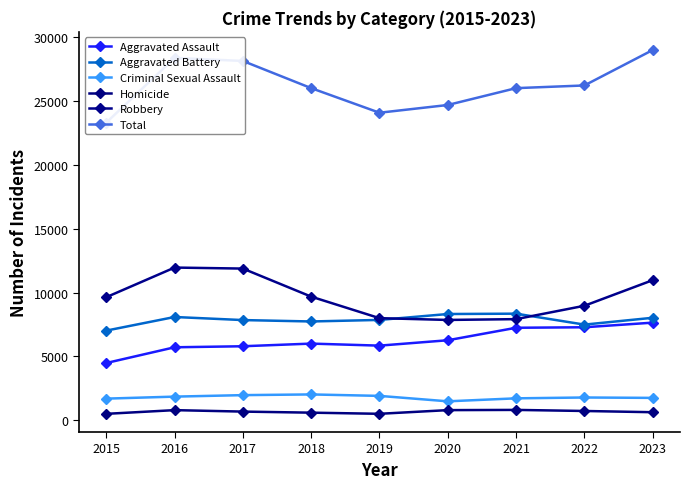

What is the sum of the Aggravated Battery values at 2015 and 2021?

15366